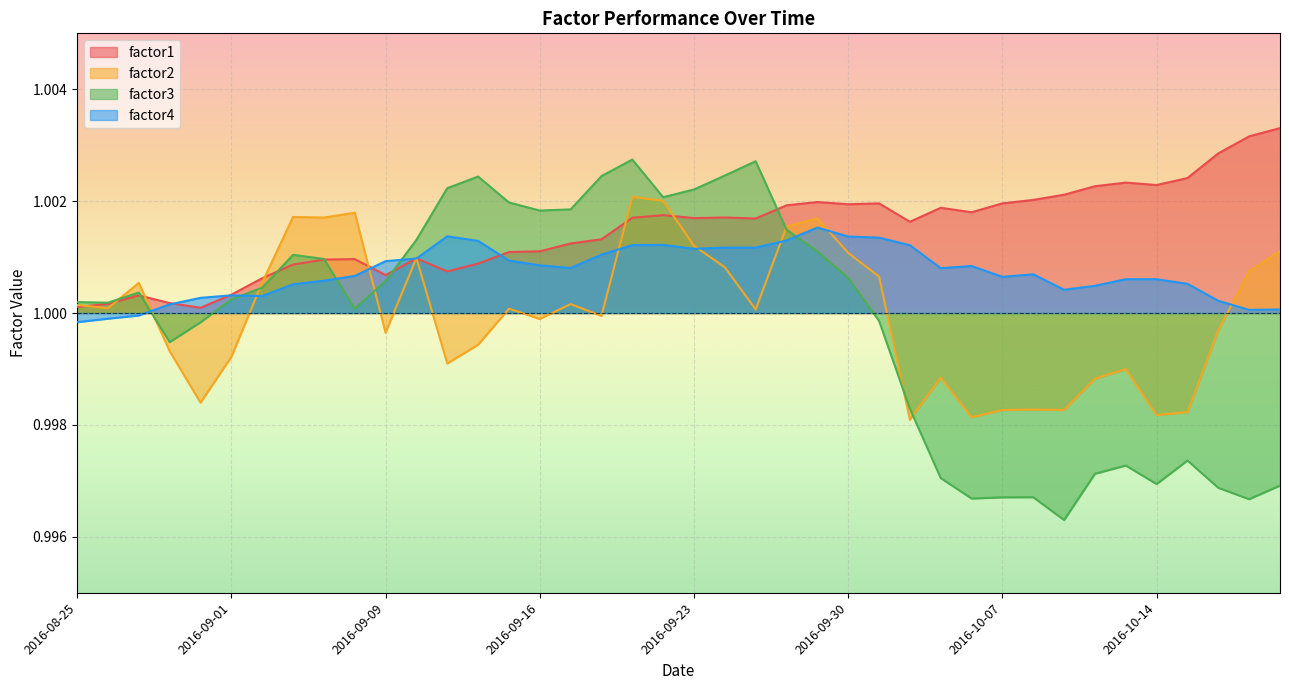

Reading right to left, list all the values displayed in this chart.

factor1: 1.0	1.0	1.0	1.0	1.0	1.0	1.0	1.0	1.0	1.0	1.0	1.0	1.0	1.0	1.0	1.0	1.0	1.0	1.0	1.0	1.0	1.0	1.0	1.0	1.0	1.0	1.0	1.0	1.0	1.0	1.0	1.0	1.0	1.0	1.0	1.0	1.0	1.0	1.0	1.0
factor2: 1.0	1.0	1.0	1.0	1.0	1.0	1.0	1.0	1.0	1.0	1.0	1.0	1.0	1.0	1.0	1.0	1.0	1.0	1.0	1.0	1.0	1.0	1.0	1.0	1.0	1.0	1.0	1.0	1.0	1.0	1.0	1.0	1.0	1.0	1.0	1.0	1.0	1.0	1.0	1.0
factor3: 1.0	1.0	1.0	1.0	1.0	1.0	1.0	1.0	1.0	1.0	1.0	1.0	1.0	1.0	1.0	1.0	1.0	1.0	1.0	1.0	1.0	1.0	1.0	1.0	1.0	1.0	1.0	1.0	1.0	1.0	1.0	1.0	1.0	1.0	1.0	1.0	1.0	1.0	1.0	1.0
factor4: 1.0	1.0	1.0	1.0	1.0	1.0	1.0	1.0	1.0	1.0	1.0	1.0	1.0	1.0	1.0	1.0	1.0	1.0	1.0	1.0	1.0	1.0	1.0	1.0	1.0	1.0	1.0	1.0	1.0	1.0	1.0	1.0	1.0	1.0	1.0	1.0	1.0	1.0	1.0	1.0